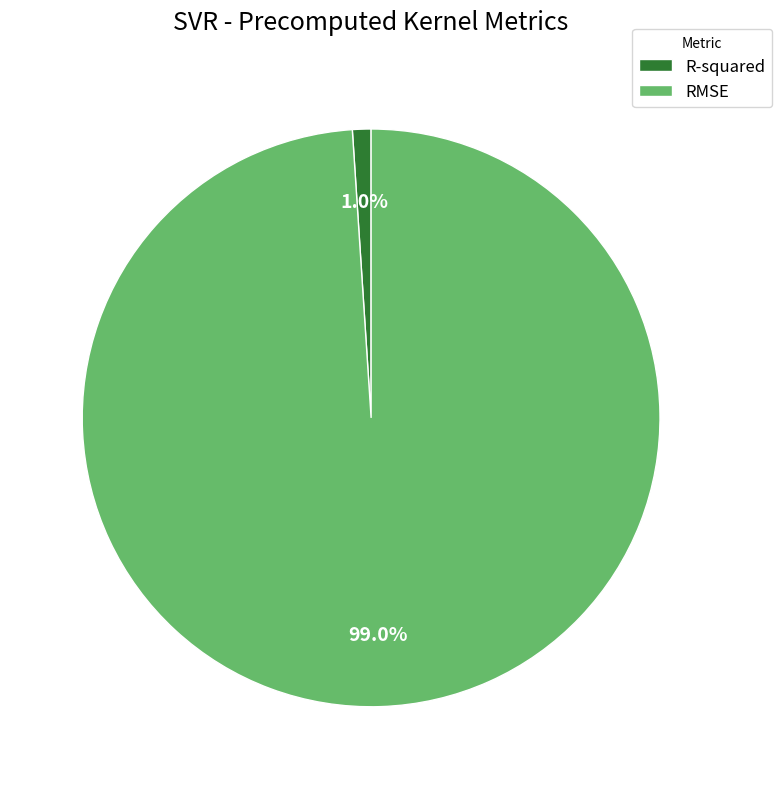

How many slices are in this pie chart?

2